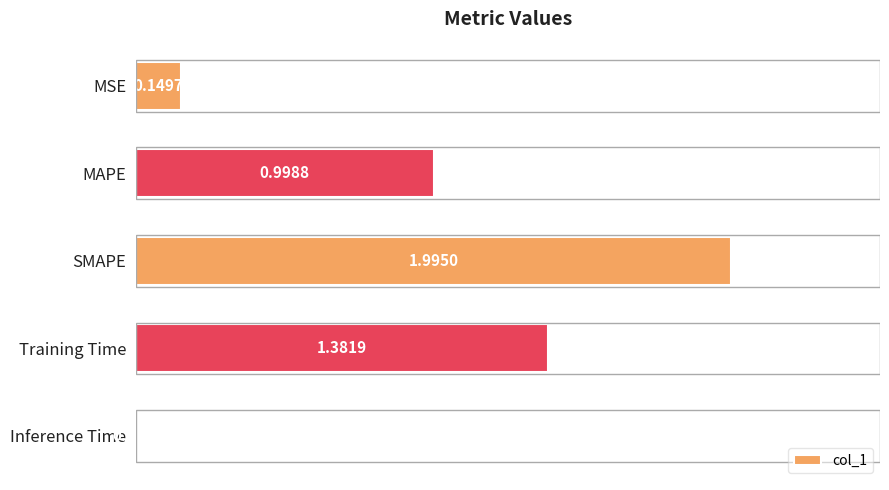

At which category does the chart reach its peak across all series?

SMAPE